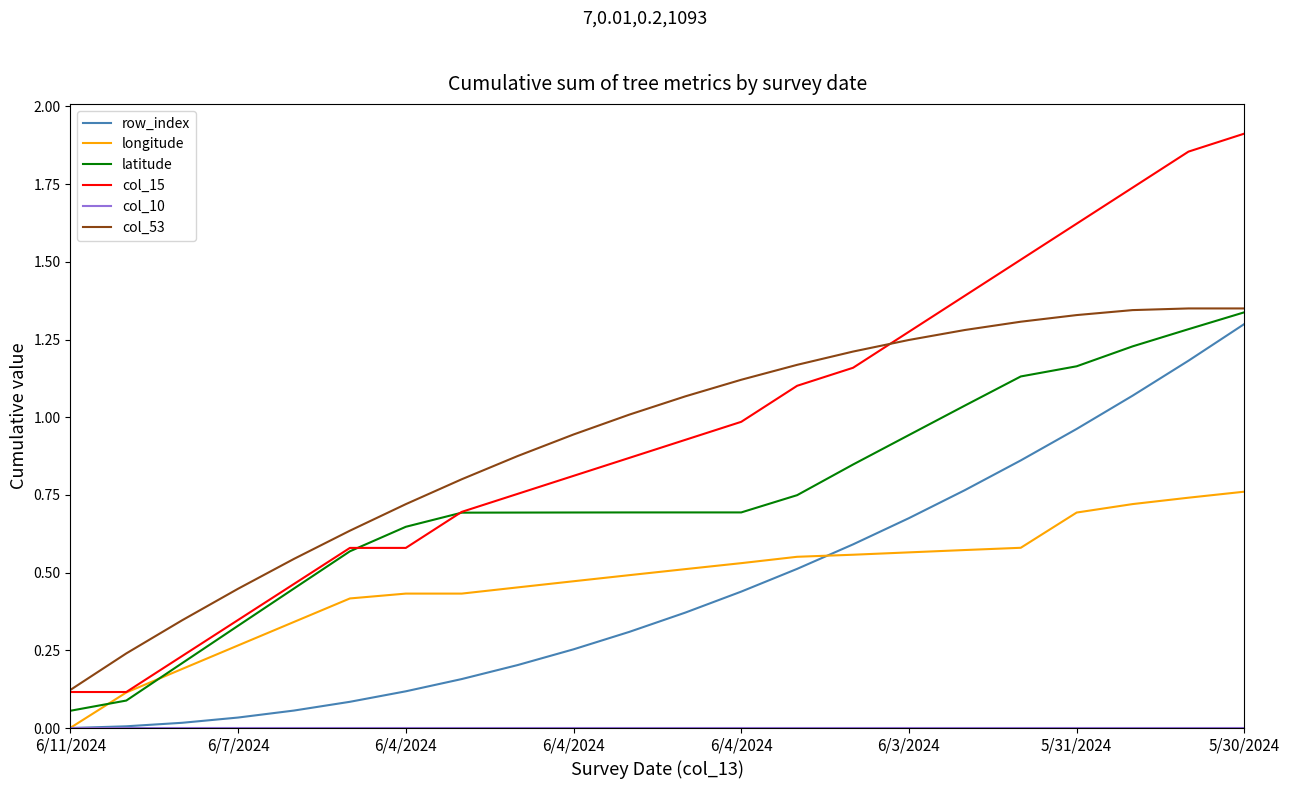

How many categories are shown in the chart?

22